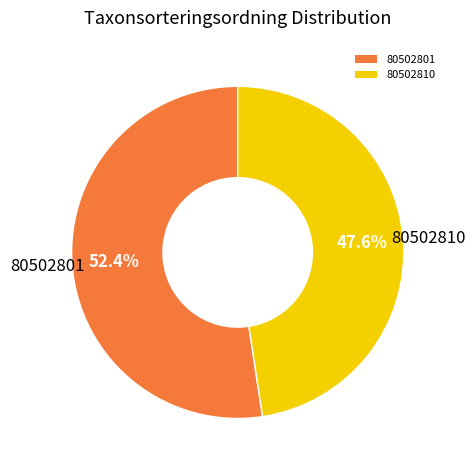

Which slice is the smallest?

80502810